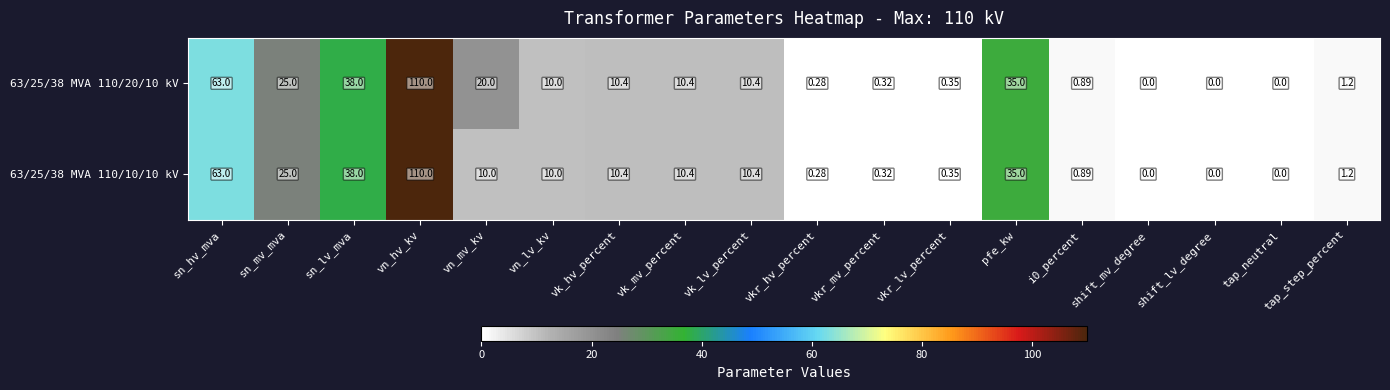

What is the maximum value shown in the chart?

110.0